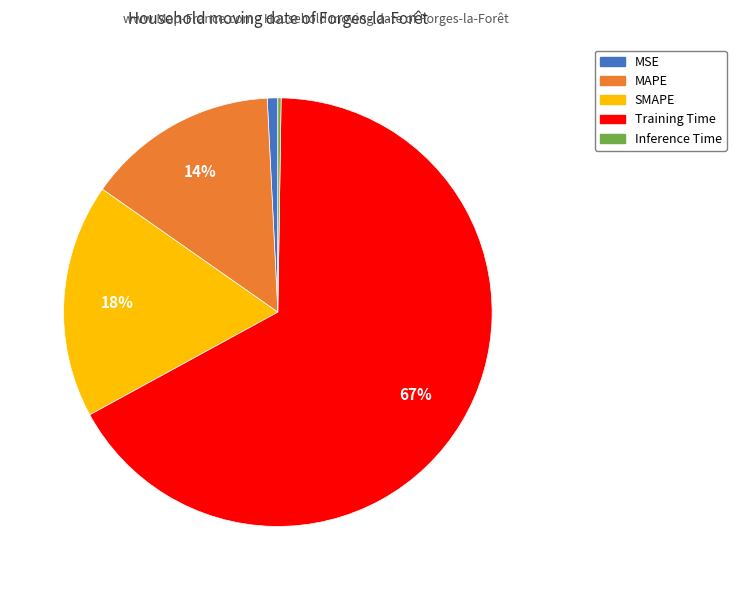

Between SMAPE and Training Time, which is larger?

Training Time